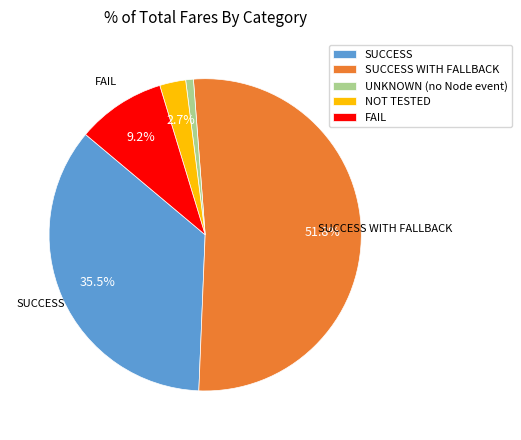

To the nearest percent, what portion does NOT TESTED represent?

3%